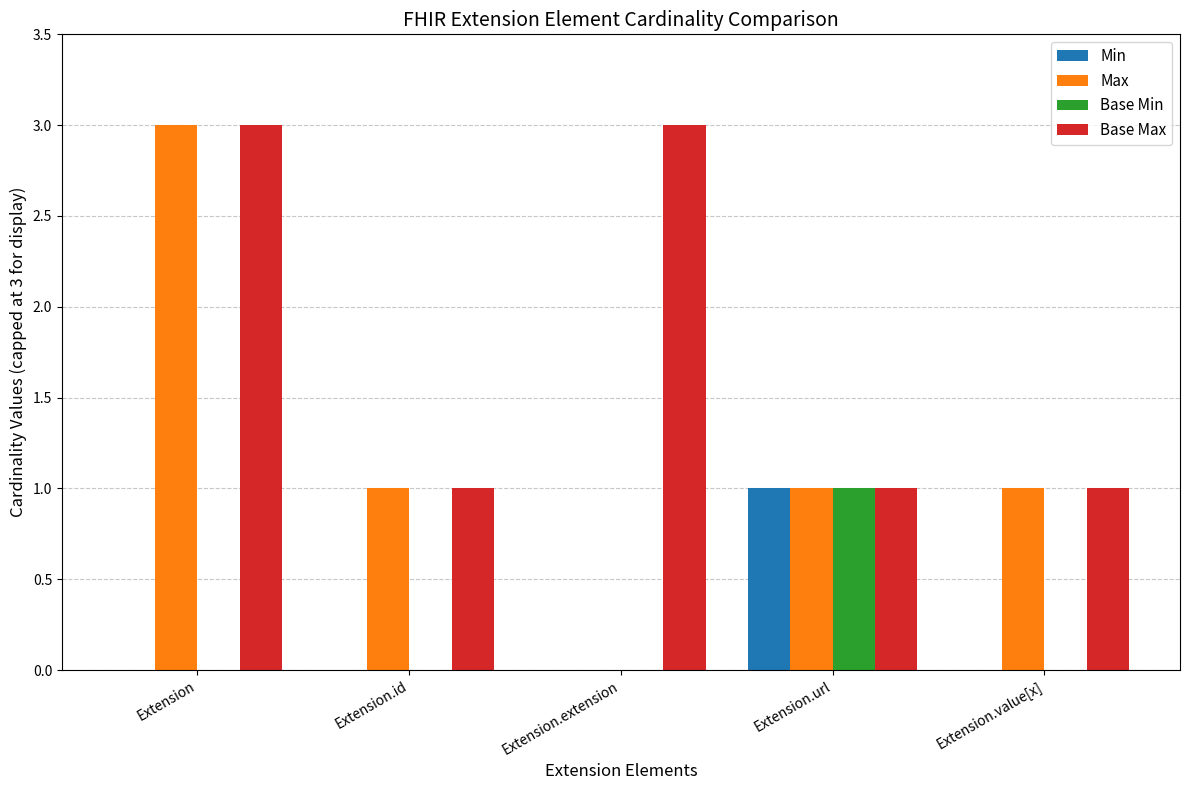

Reading left to right, transcribe all the data shown in this chart.

Min: Extension=0	Extension.id=0	Extension.extension=0	Extension.url=1	Extension.value[x]=0
Max: Extension=3	Extension.id=1	Extension.extension=0	Extension.url=1	Extension.value[x]=1
Base Min: Extension=0	Extension.id=0	Extension.extension=0	Extension.url=1	Extension.value[x]=0
Base Max: Extension=3	Extension.id=1	Extension.extension=3	Extension.url=1	Extension.value[x]=1